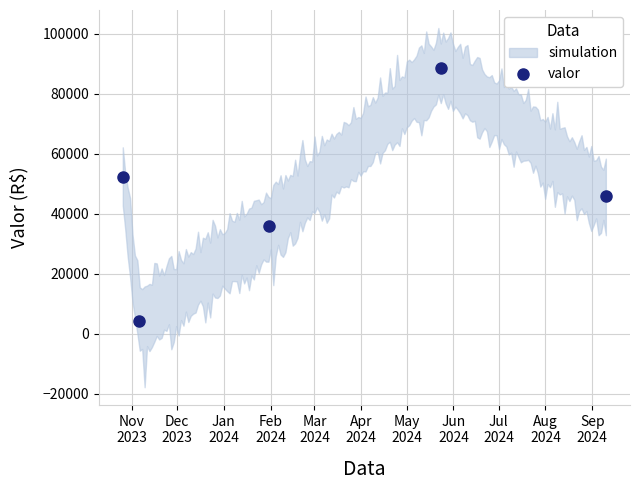

What is the highest value of the valor series?

88701.4